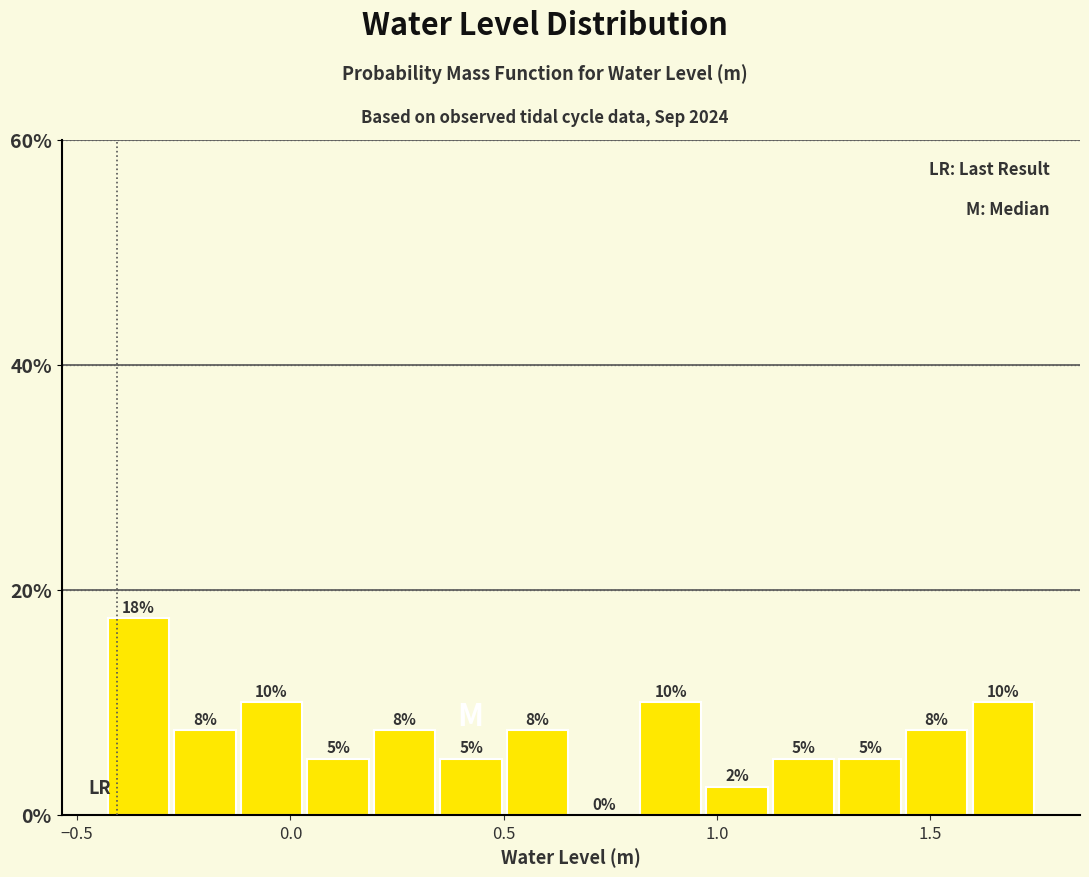

Around what value on the x-axis is the tallest bar? Give the approximate position of its centre, as read against the axis.

-0.35